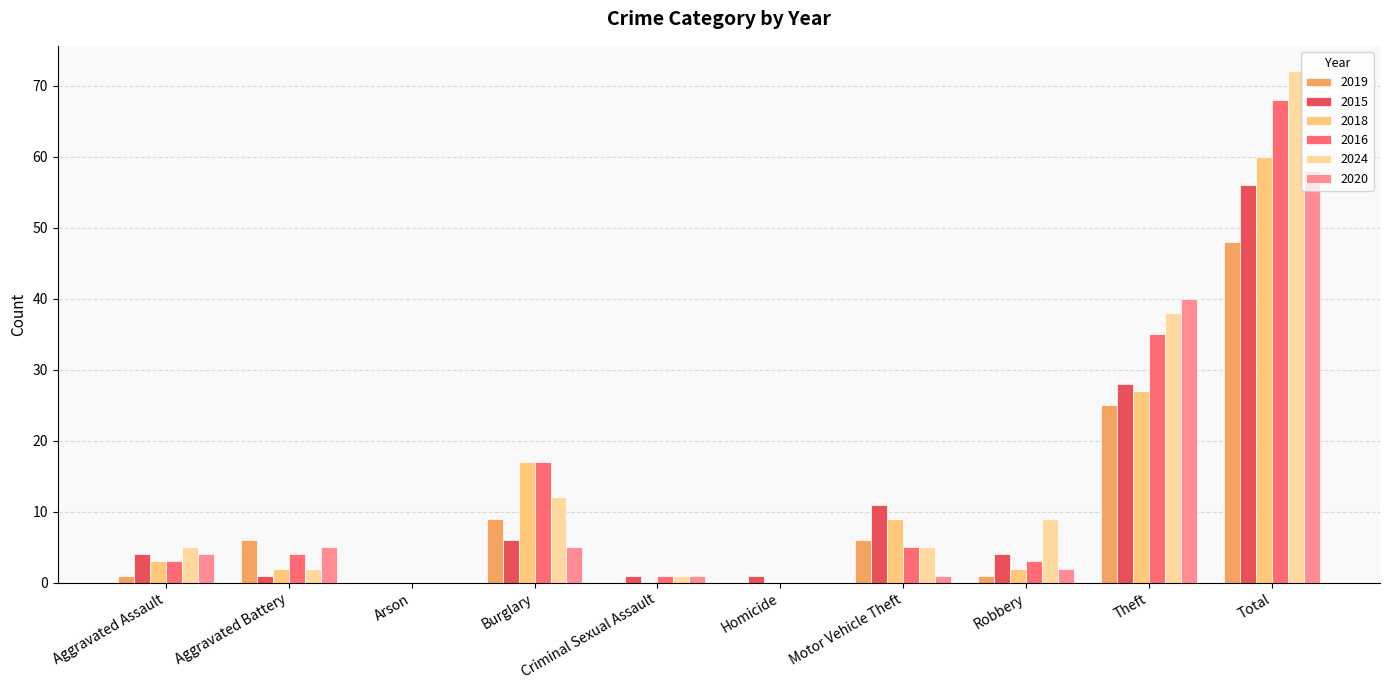

Where is 2016 nearest to the value 34?

Theft